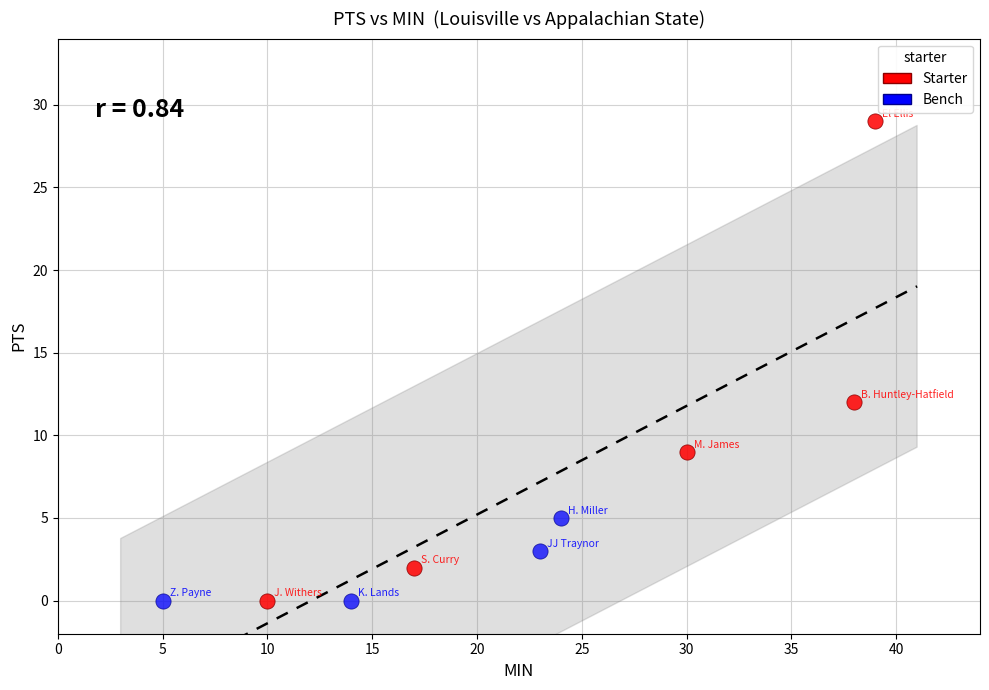

Which series reaches the maximum Y coordinate?

Starter